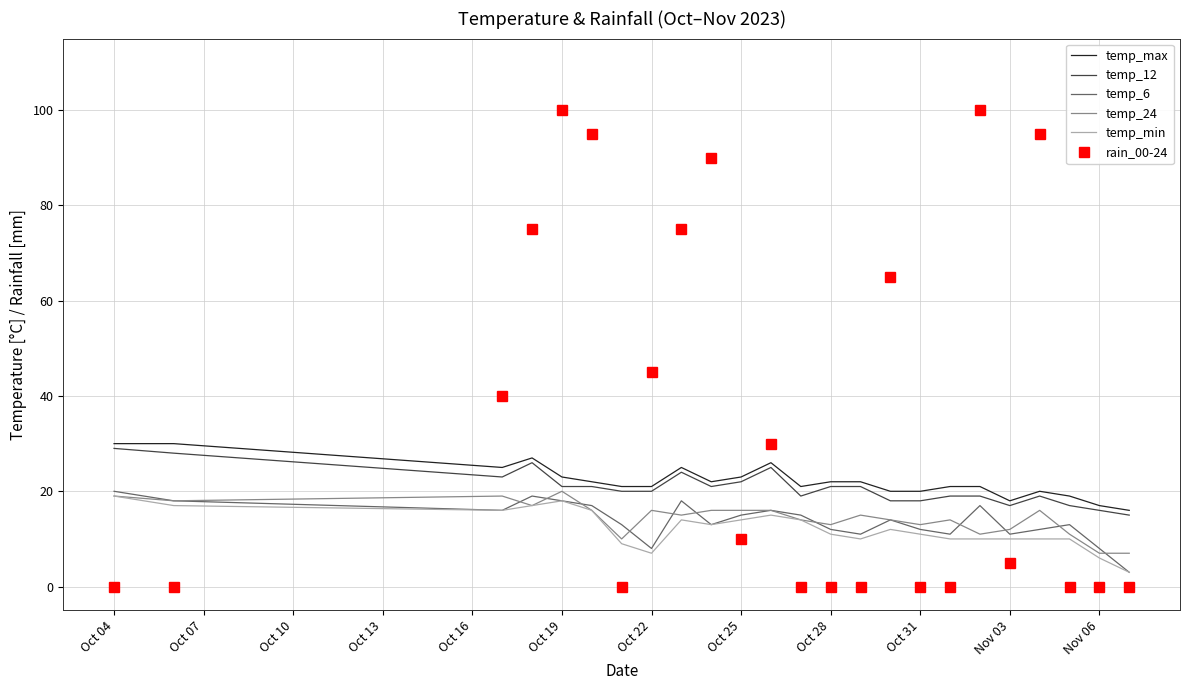

What is the greatest value displayed?

100